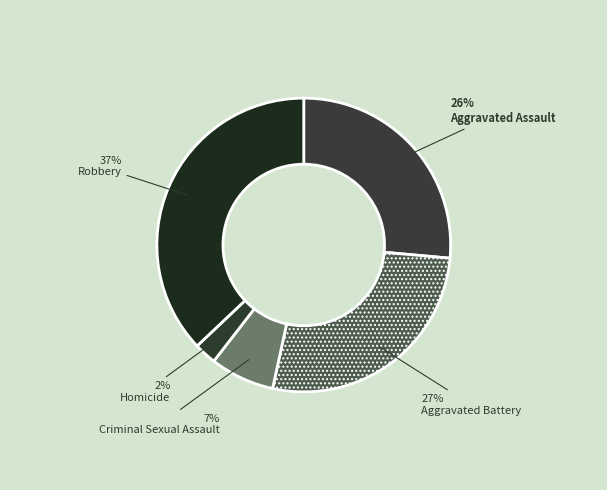

What percentage do Robbery and Aggravated Assault together represent?

63.5%